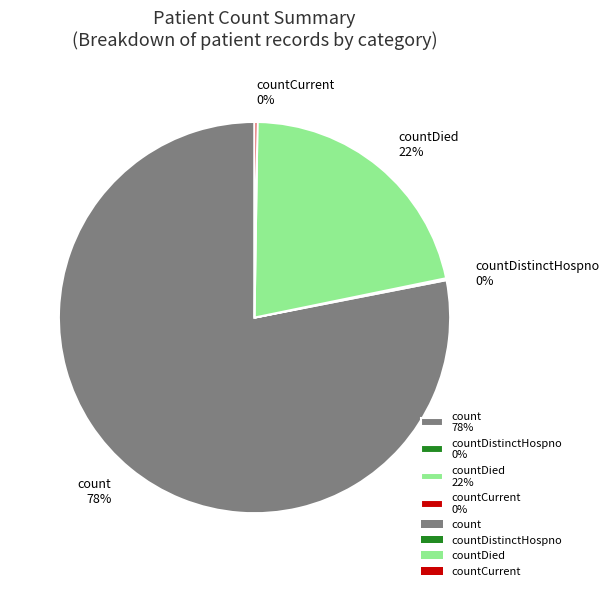

To the nearest percent, what is the difference between the largest and smallest slice percentages?

78%